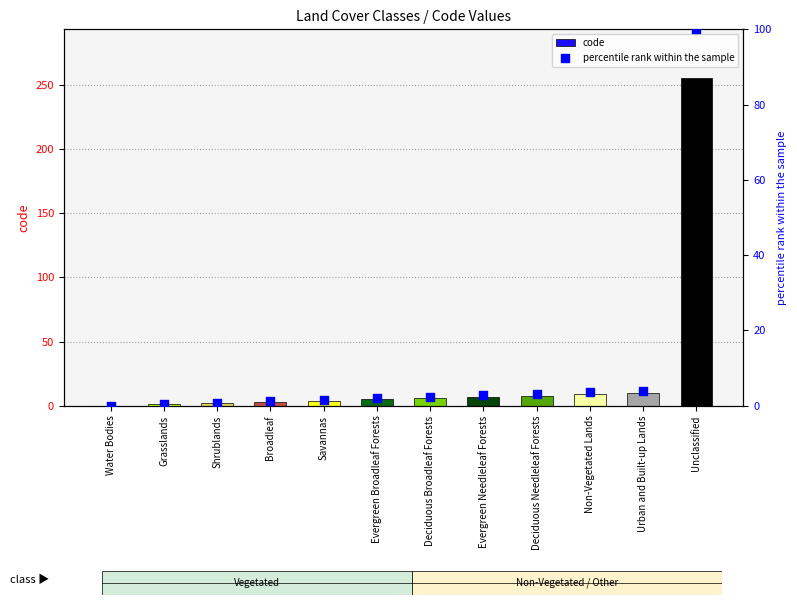

Which series has the largest Y range (max minus min)?

code